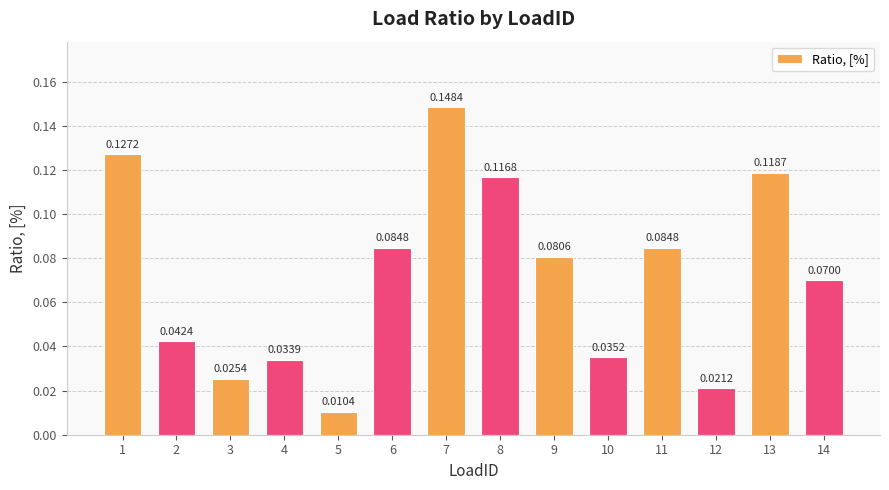

What is the sum of all values?

1.0